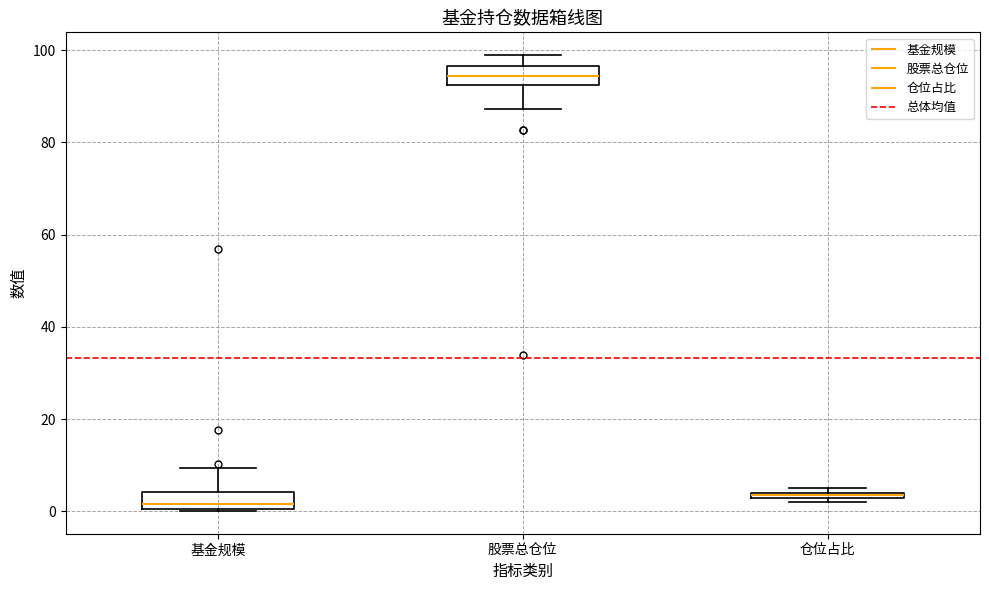

Where does the median line of the box for 股票总仓位 sit on the y-axis? The values are not printed on the chart, so give them approximately, as read against the axis.

94